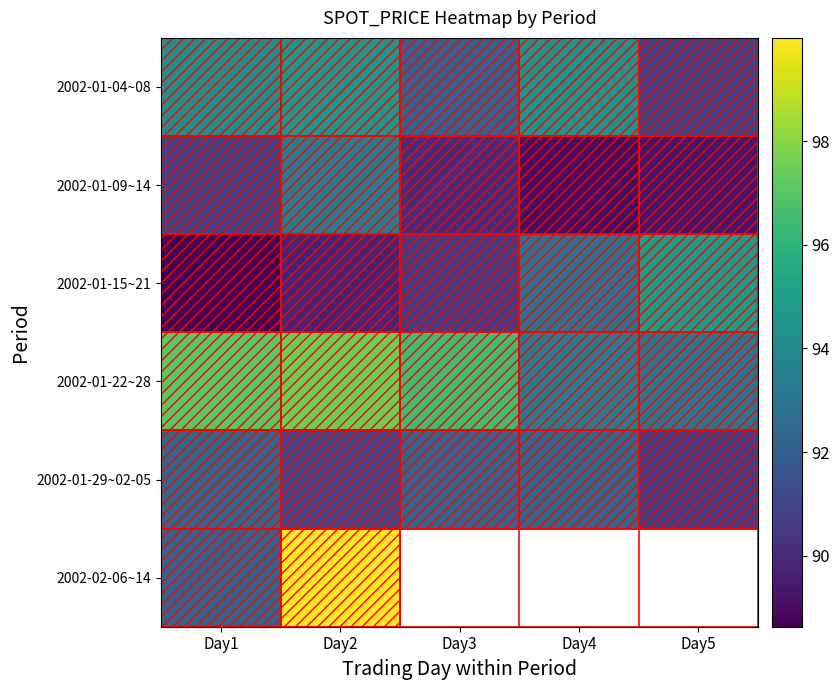

At which label does 2002-01-15~21 first exceed 90?

Day3